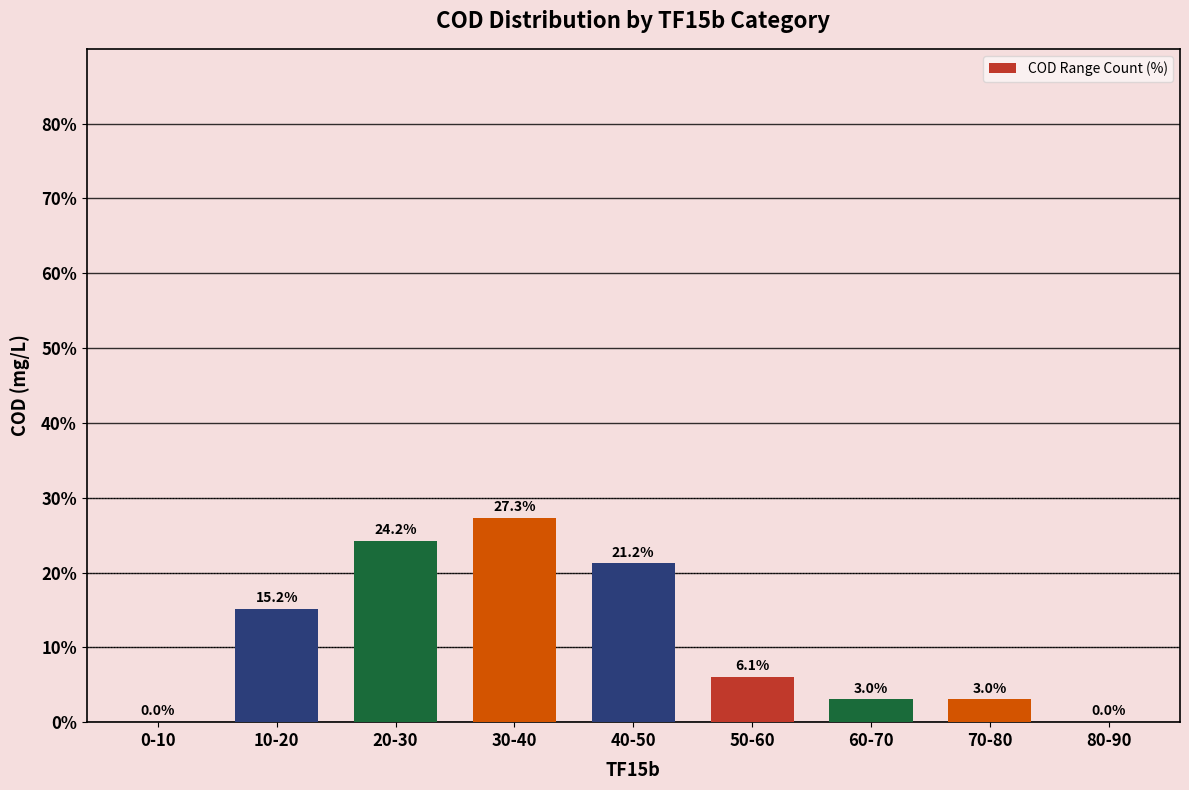

Read the value at 70-80.

3.0